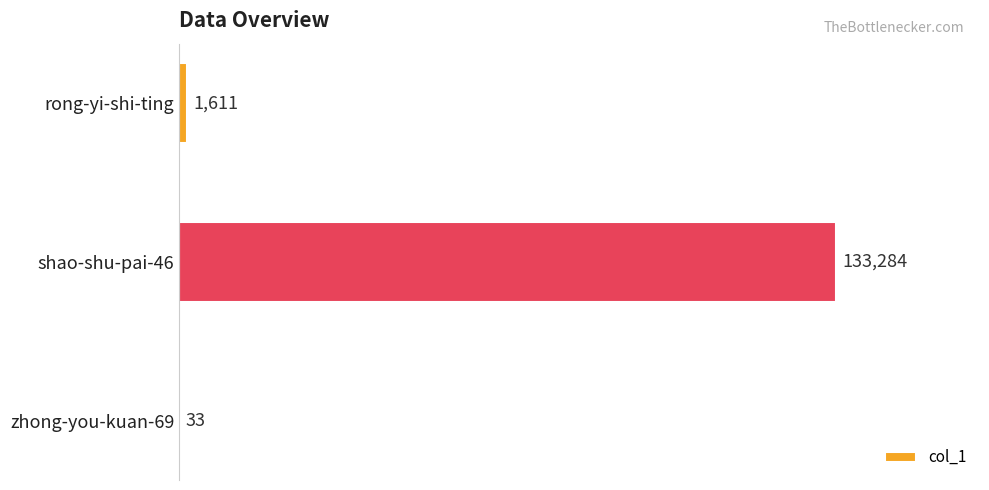

What is the change in value from rong-yi-shi-ting to zhong-you-kuan-69?

-1578